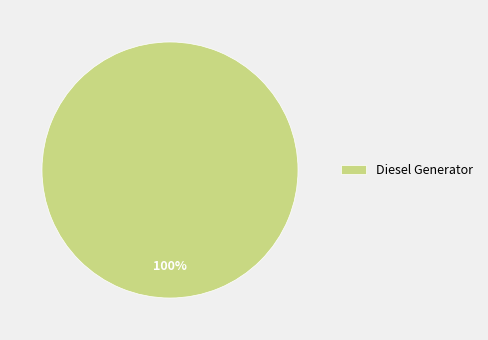

Is there any slice that represents more than half of the pie?

Yes